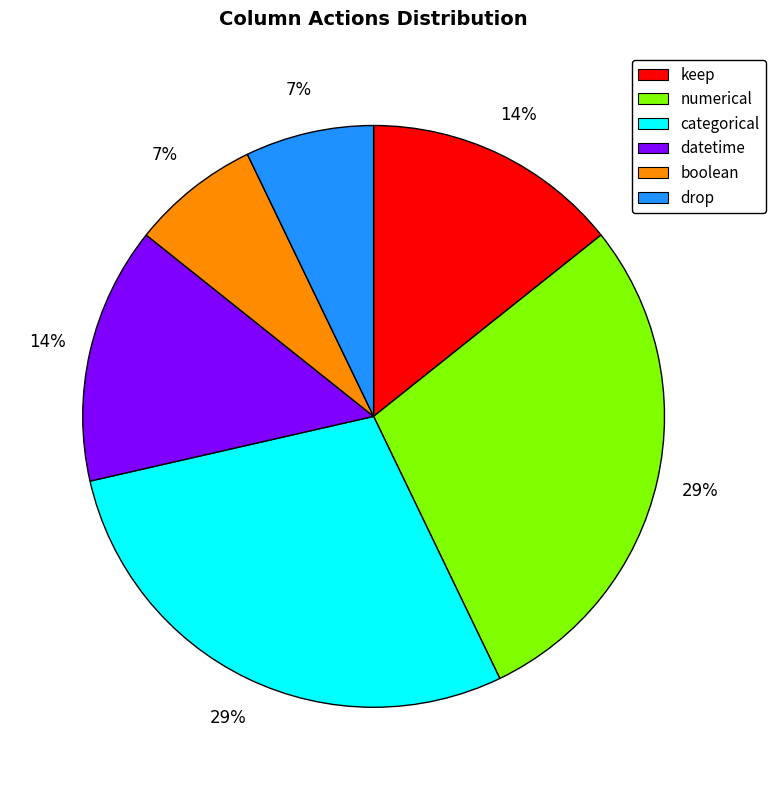

Between datetime and boolean, which is larger?

datetime